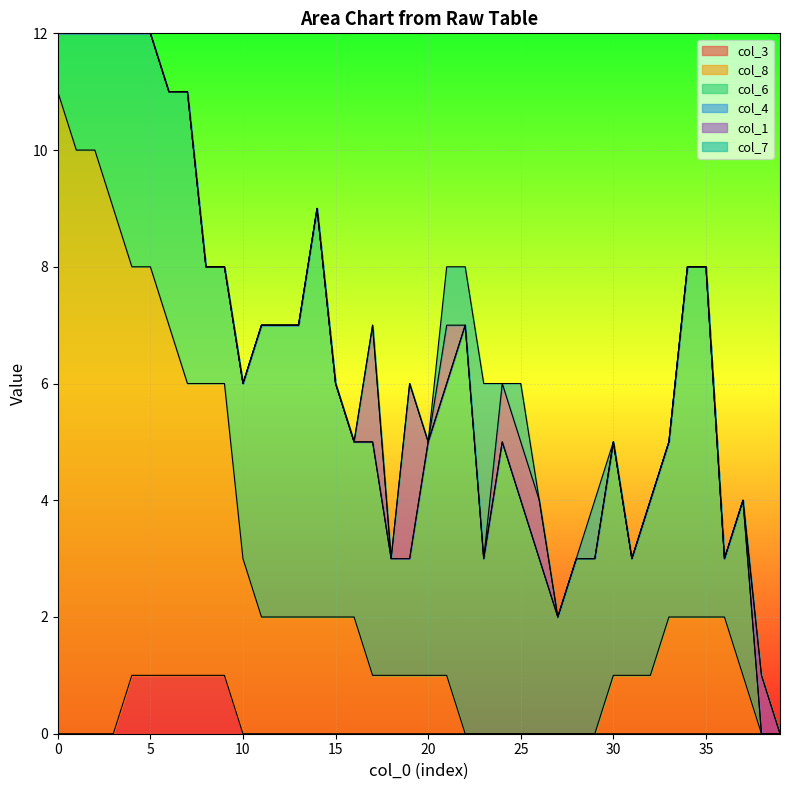

True or false: col_3 and col_4 intersect in this chart.

False